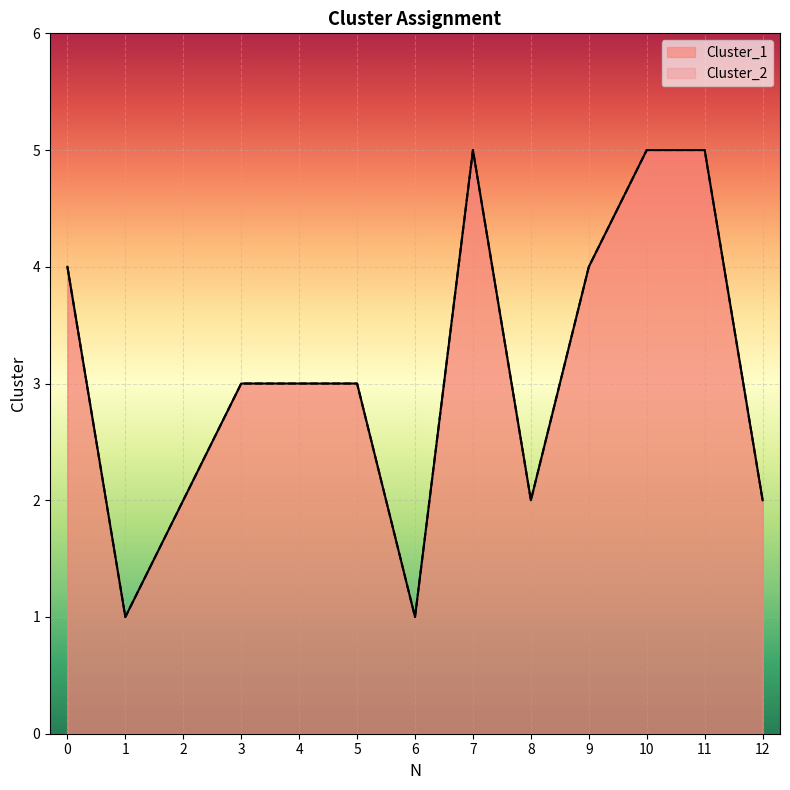

True or false: Cluster_2 and Cluster_1 intersect in this chart.

False